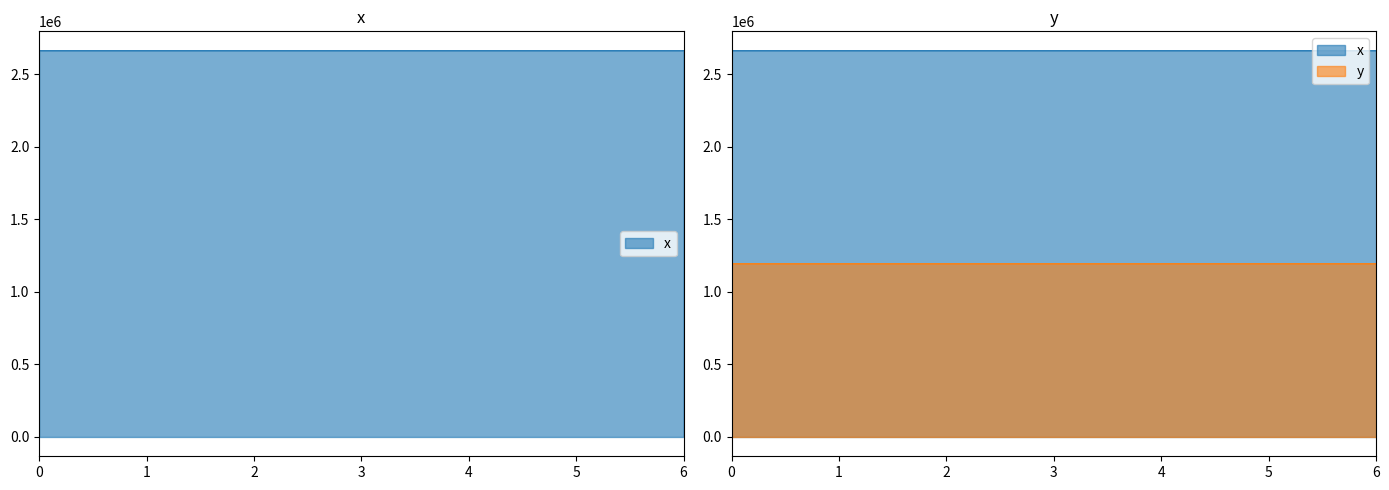

What is the difference between the maximum and minimum values in the x series?

57.3